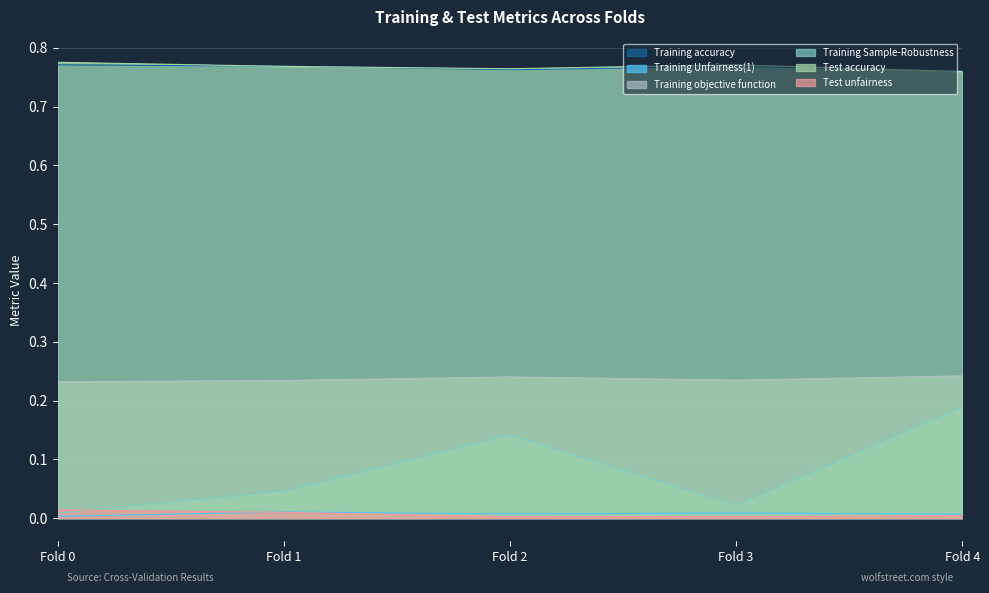

True or false: Test unfairness and Training Sample-Robustness cross at least once.

True